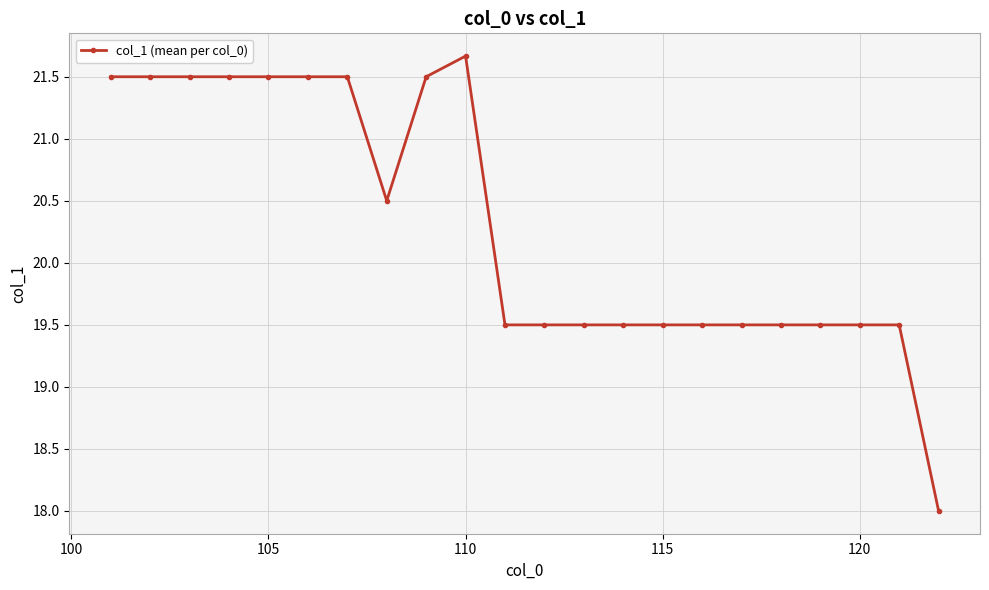

How many lines are shown in the chart?

1